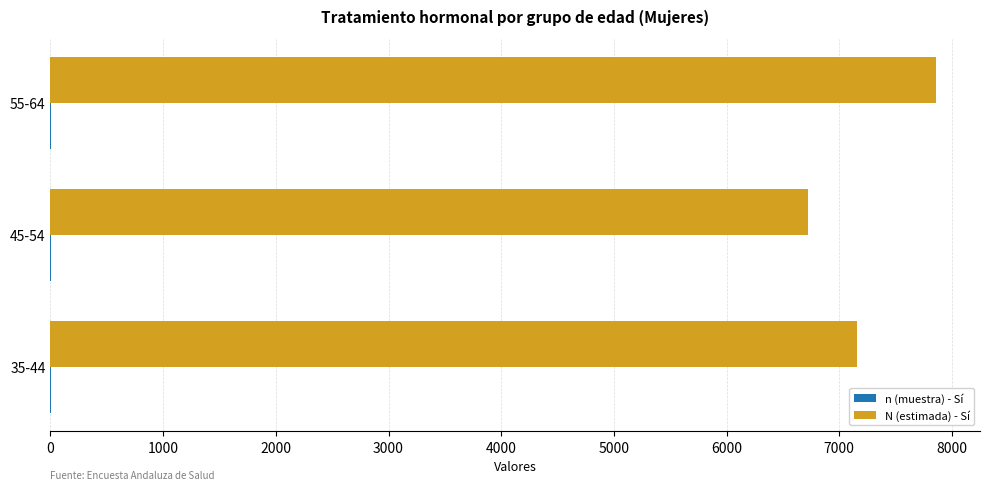

At which label is N (estimada) - Sí closest to 7289?

35-44